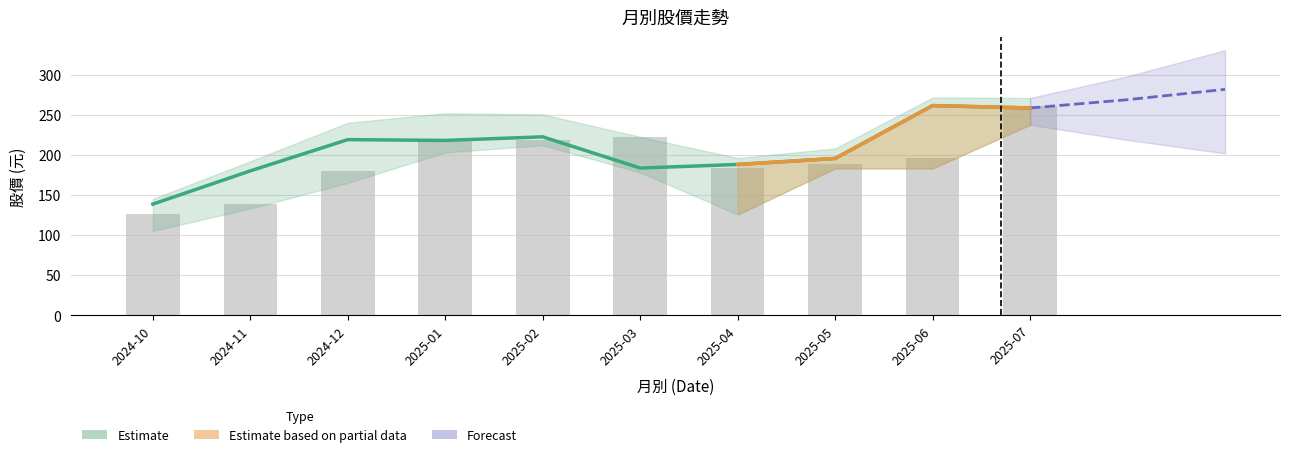

What is the sum of the 收盤 values at 2025-05 and 2024-12?

414.5